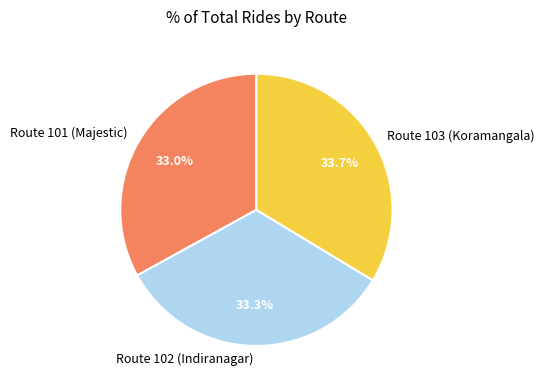

To the nearest percent, what percentage of the pie is Route 102 (Indiranagar)?

33%